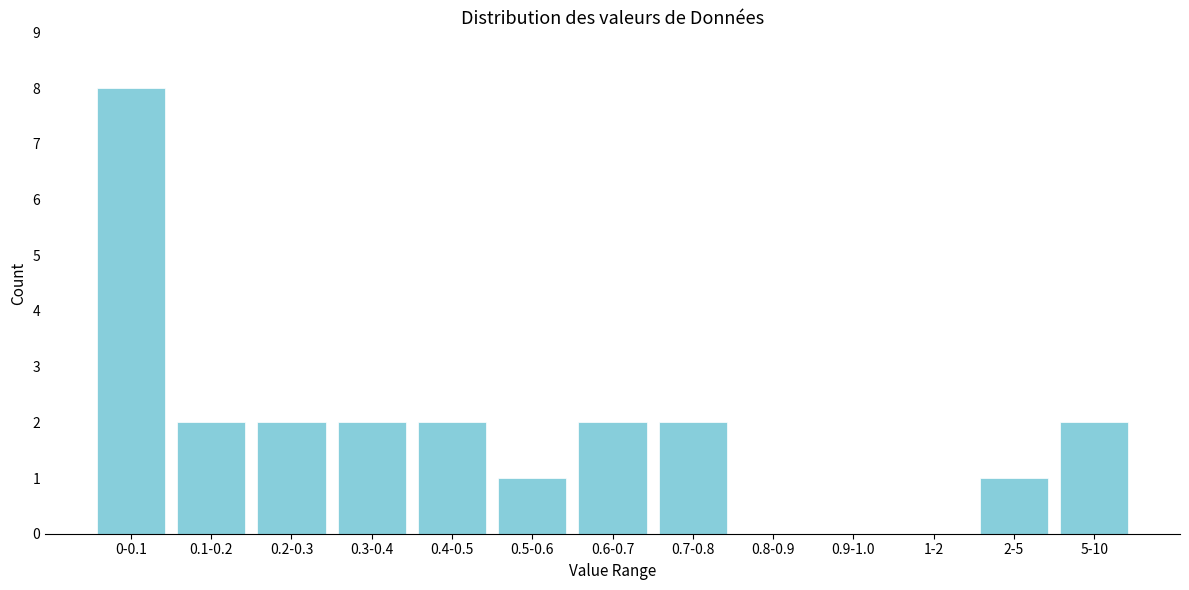

Reading left to right, extract all data points from this chart.

0-0.1=8	0.1-0.2=2	0.2-0.3=2	0.3-0.4=2	0.4-0.5=2	0.5-0.6=1	0.6-0.7=2	0.7-0.8=2	0.8-0.9=0	0.9-1.0=0	1-2=0	2-5=1	5-10=2